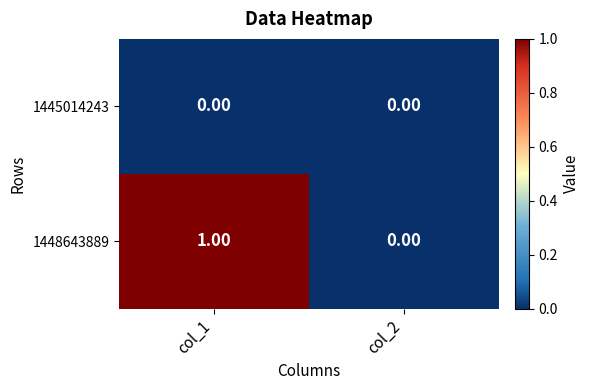

List the series in order of their peak value, lowest first.

1445014243, 1448643889